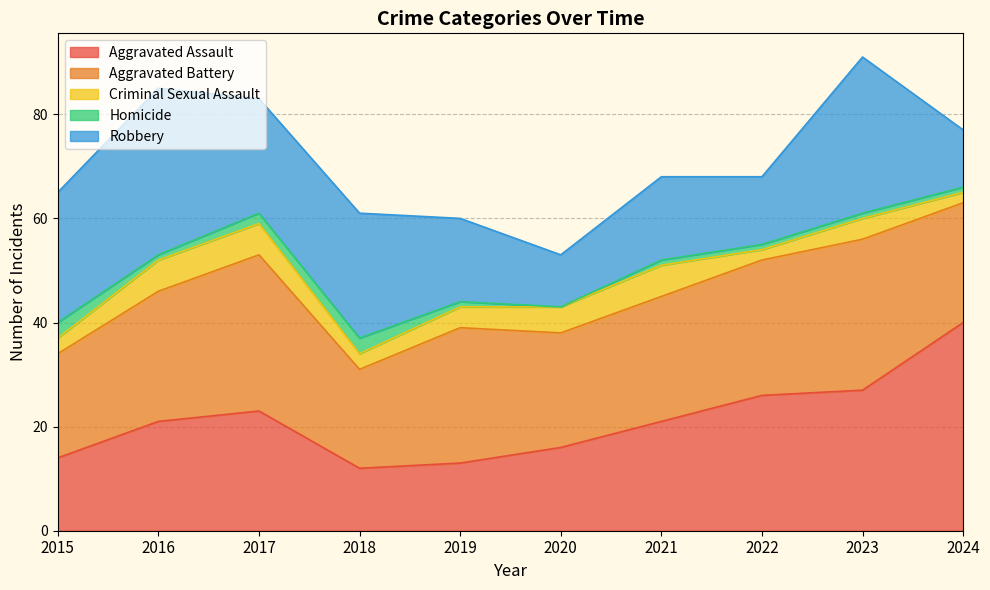

At which label is Robbery closest to 21?

2017